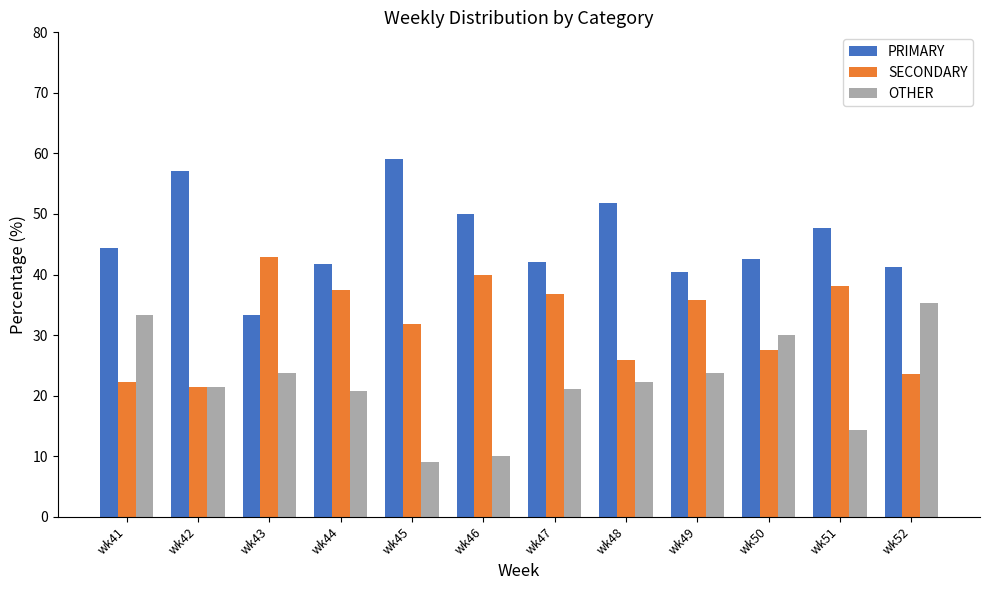

The value of OTHER at wk41 is 56.6. True or false?

False